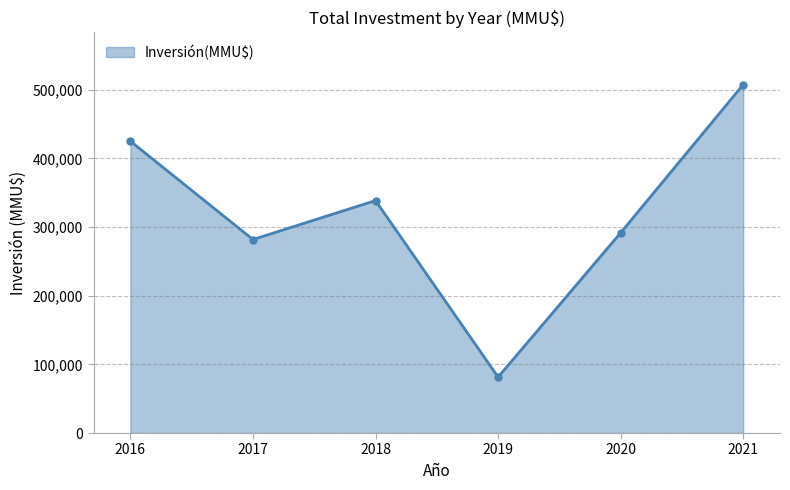

List the labels in order of value, largest first.

2021, 2016, 2018, 2020, 2017, 2019